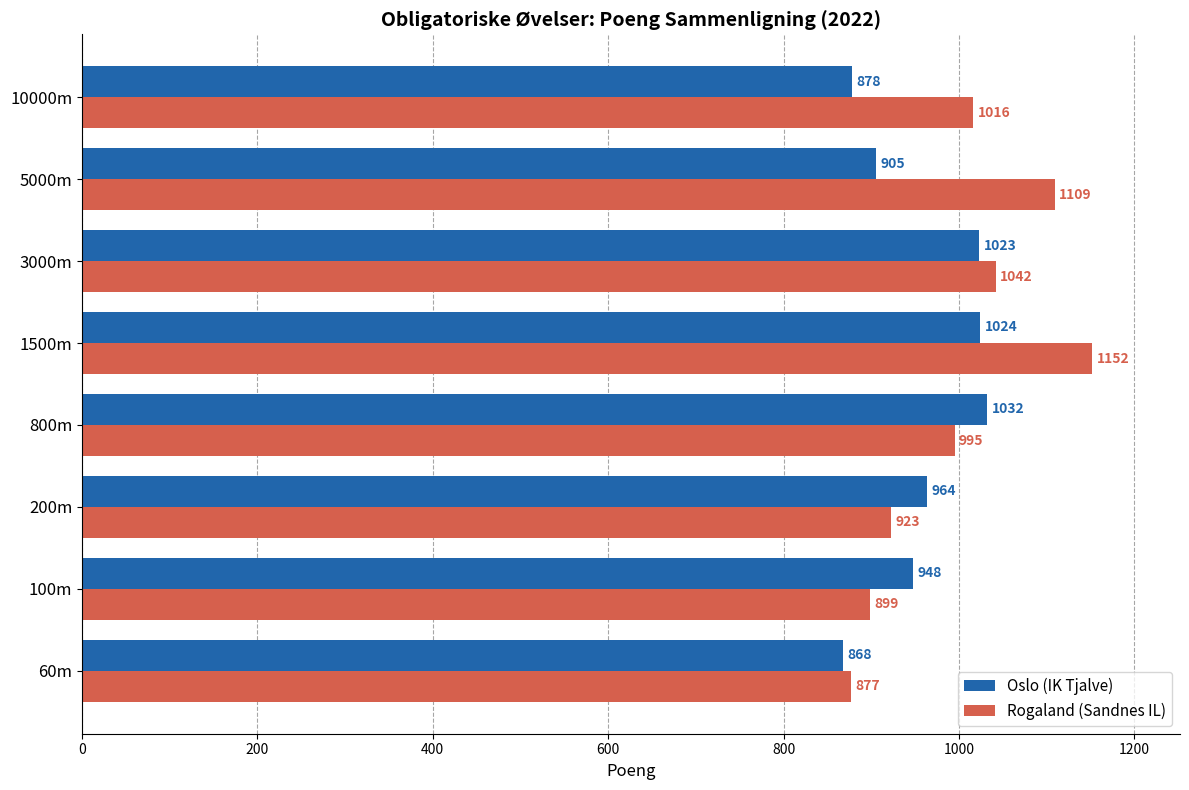

What is the difference between the second highest and minimum values in the Rogaland (Sandnes IL) series?

232